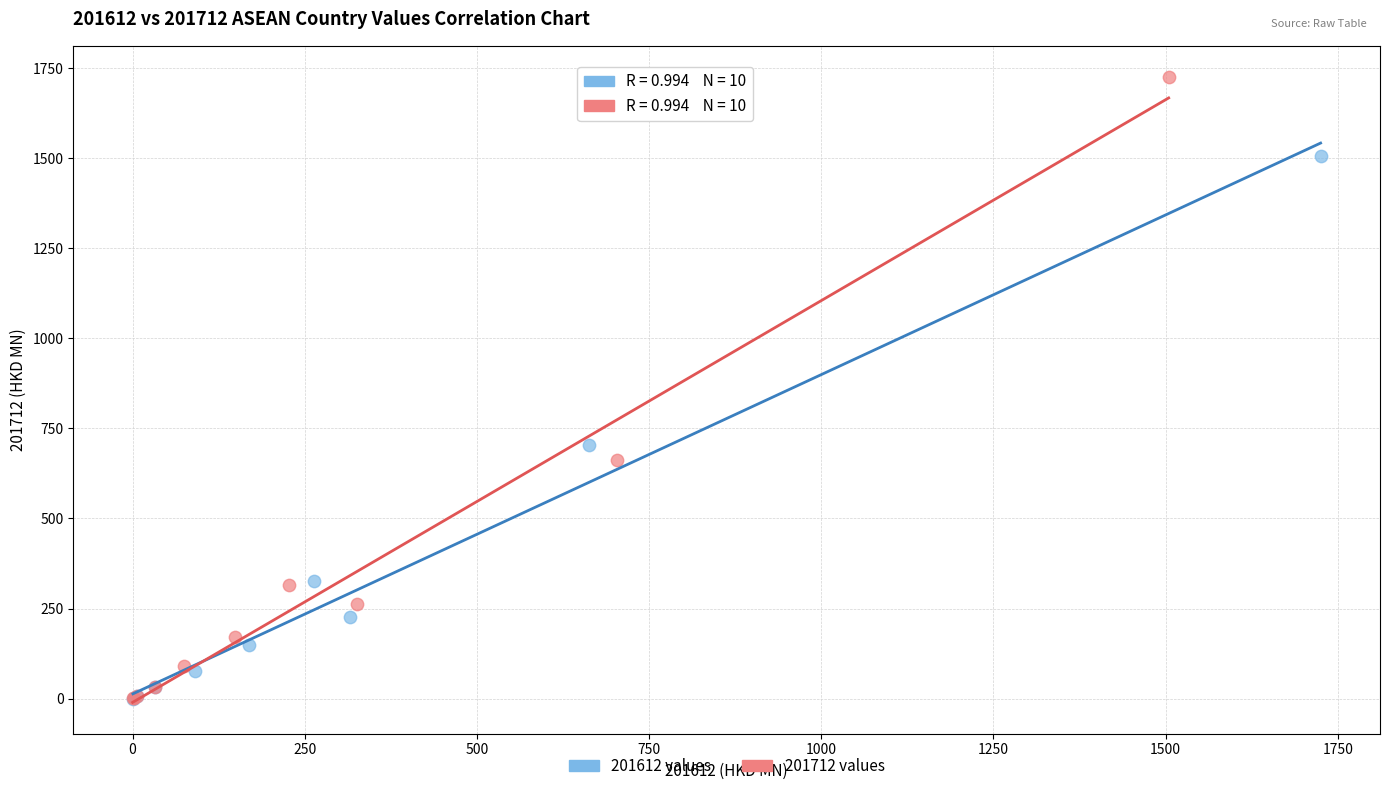

Which series reaches the maximum Y coordinate?

201712 values